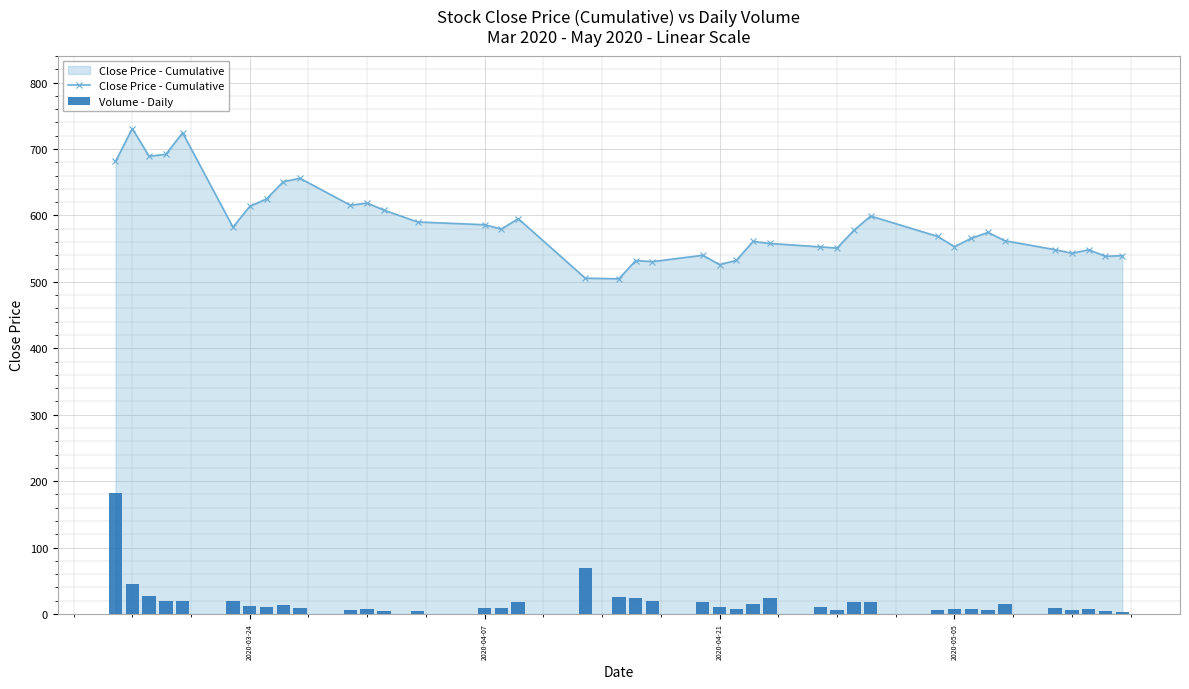

What is the value of the Close Price - Cumulative bar at the 3rd from the left?

689.2